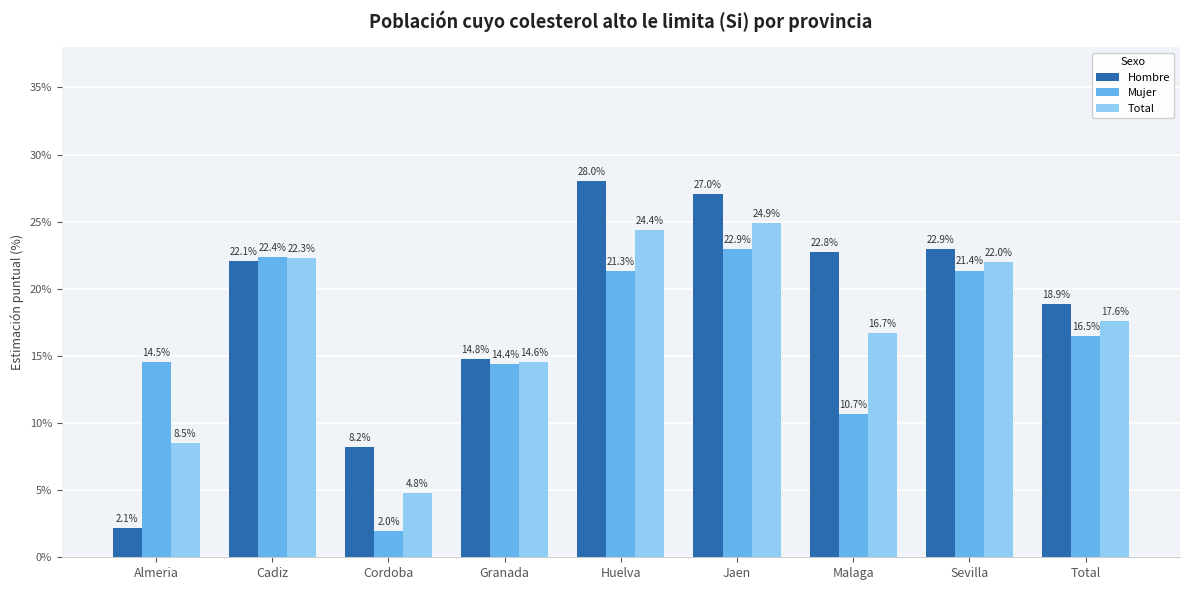

What are all the series names shown in the legend?

Hombre, Mujer, Total